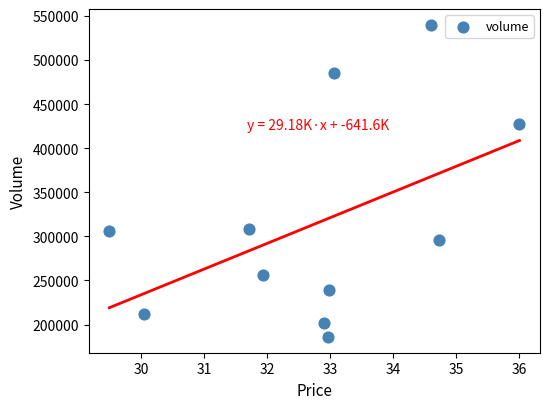

What is the average Y value?

314349